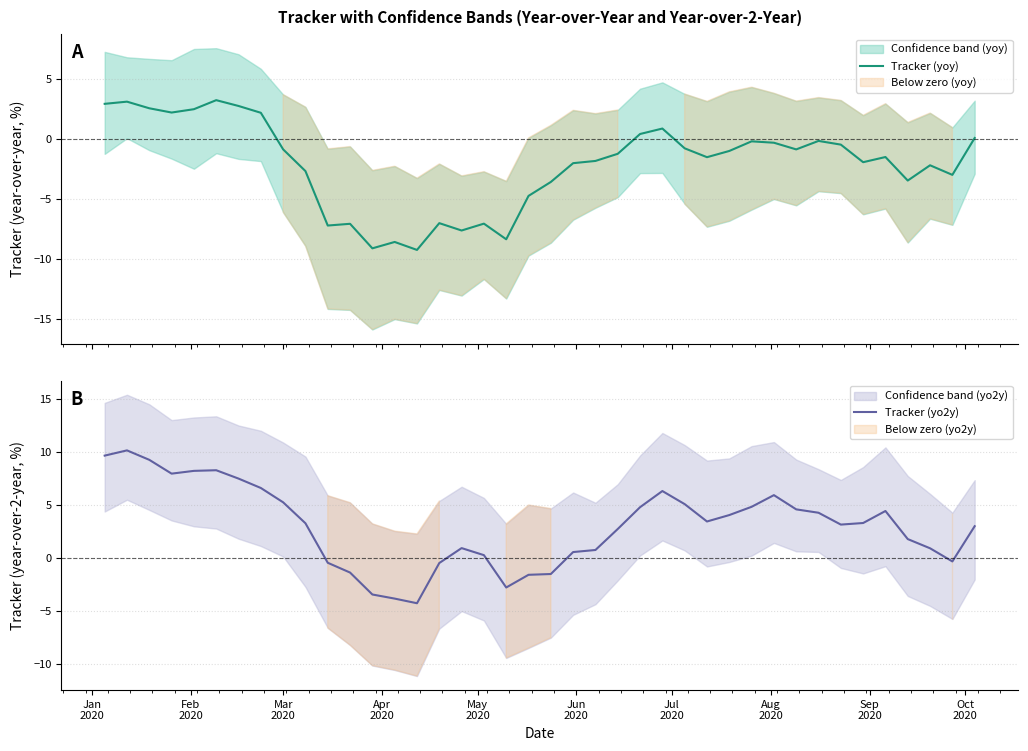

What are all the series names shown in the legend?

Tracker (yoy), Tracker (yo2y)